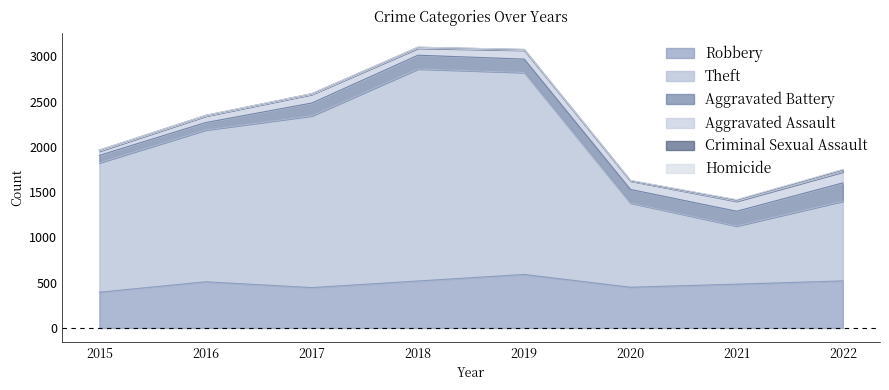

Does the chart have visible grid lines?

No